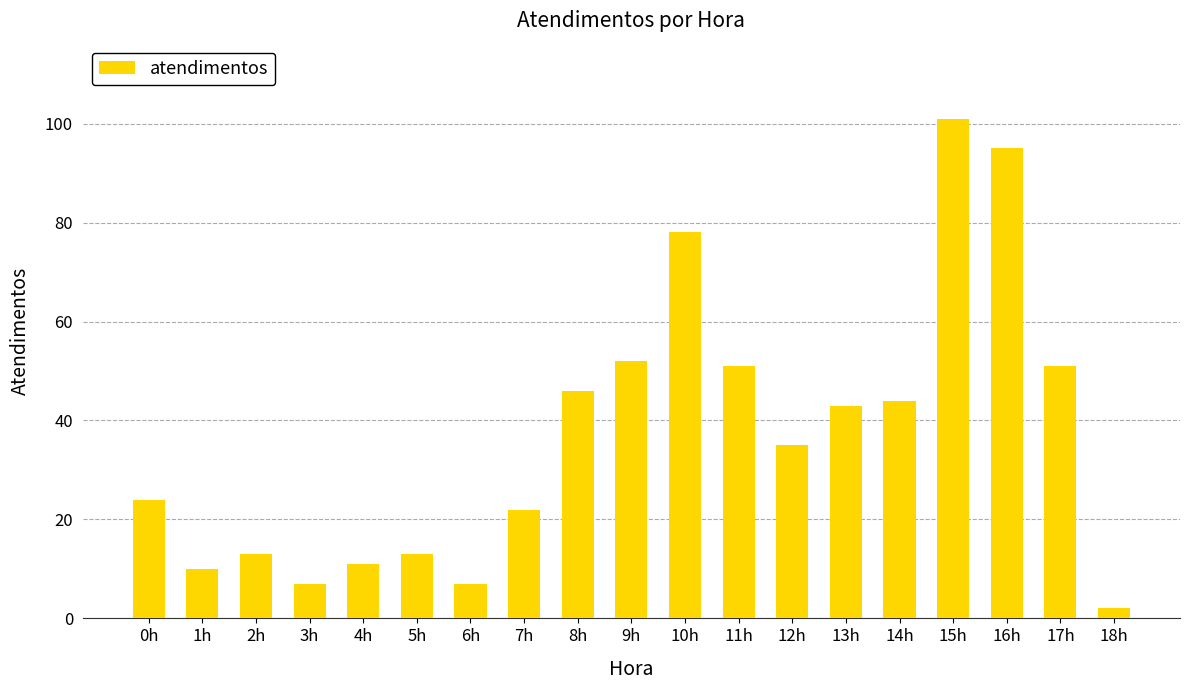

Which category has the lowest value across all series?

18h